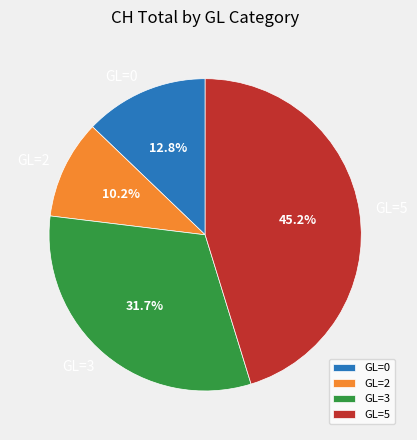

What percentage is NOT represented by GL=2?

89.8%